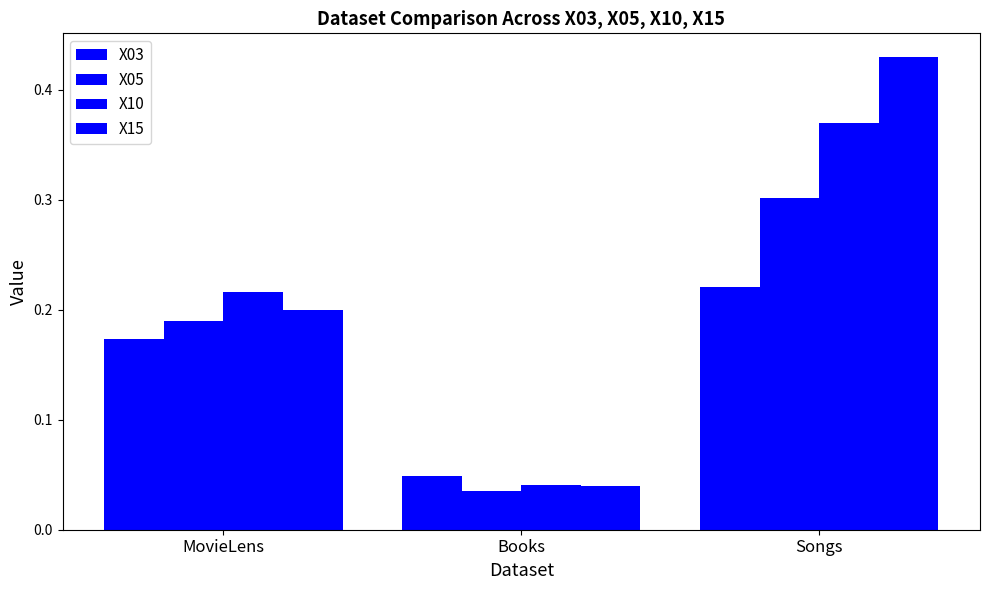

Reading right to left, extract all data points from this chart.

X03: 0.2	0.0	0.2
X05: 0.3	0.0	0.2
X10: 0.4	0.0	0.2
X15: 0.4	0.0	0.2